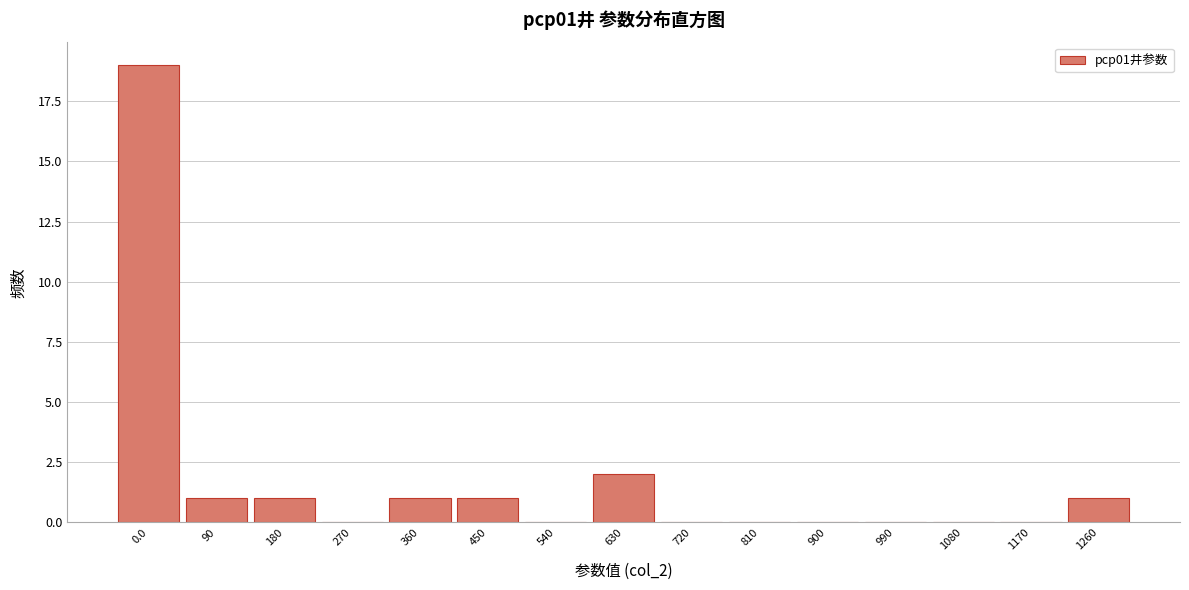

Reading left to right, what are all the values shown in this chart?

0.0=19	90=1	180=1	270=0	360=1	450=1	540=0	630=2	720=0	810=0	900=0	990=0	1080=0	1170=0	1260=1